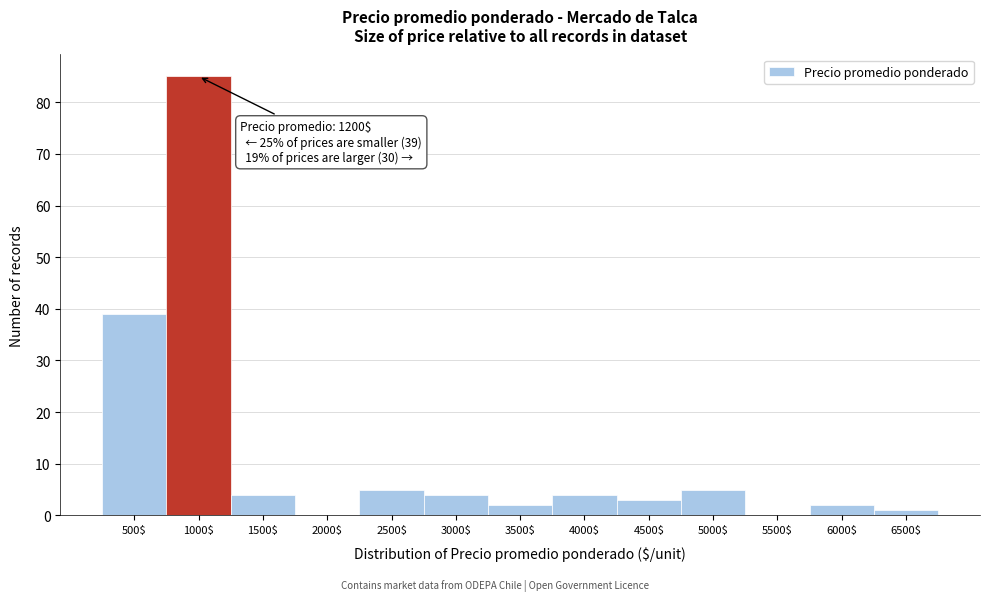

At which label is the value closest to 42?

500$